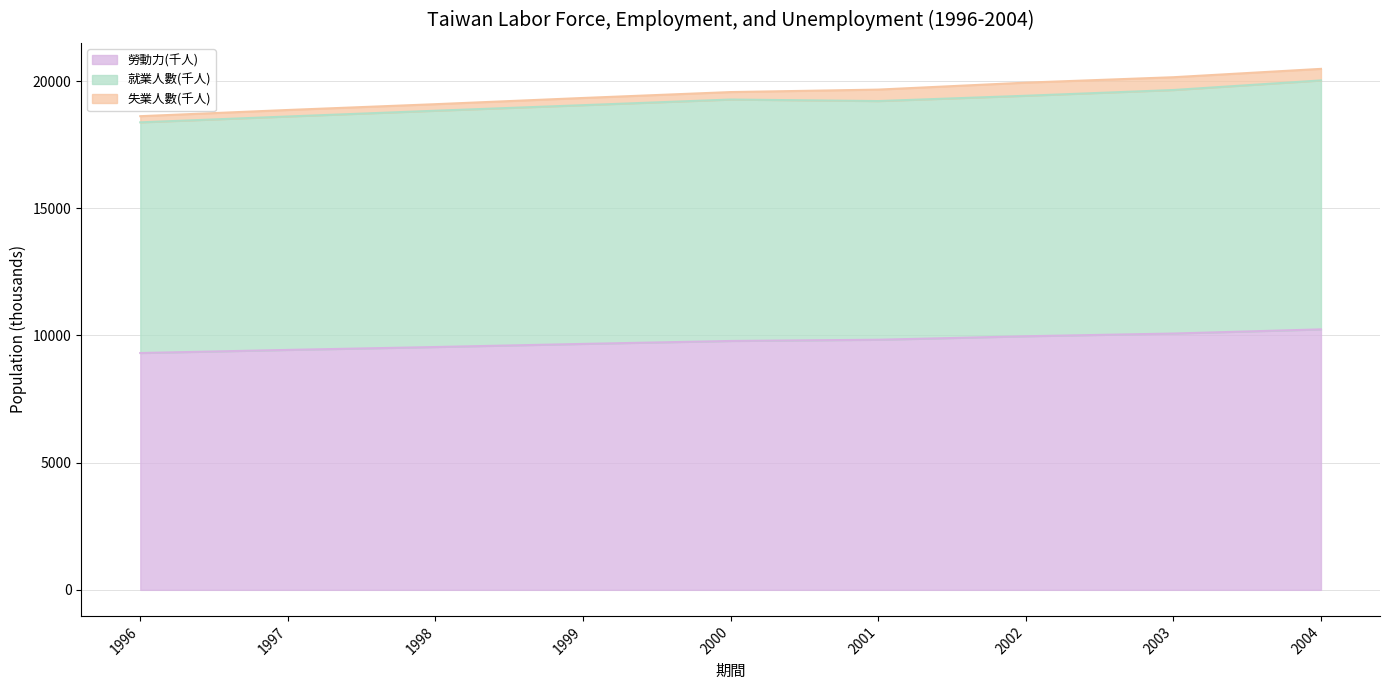

Is the value of 就業人數(千人) at 2003 greater than the value of 勞動力(千人) at 1996?

Yes